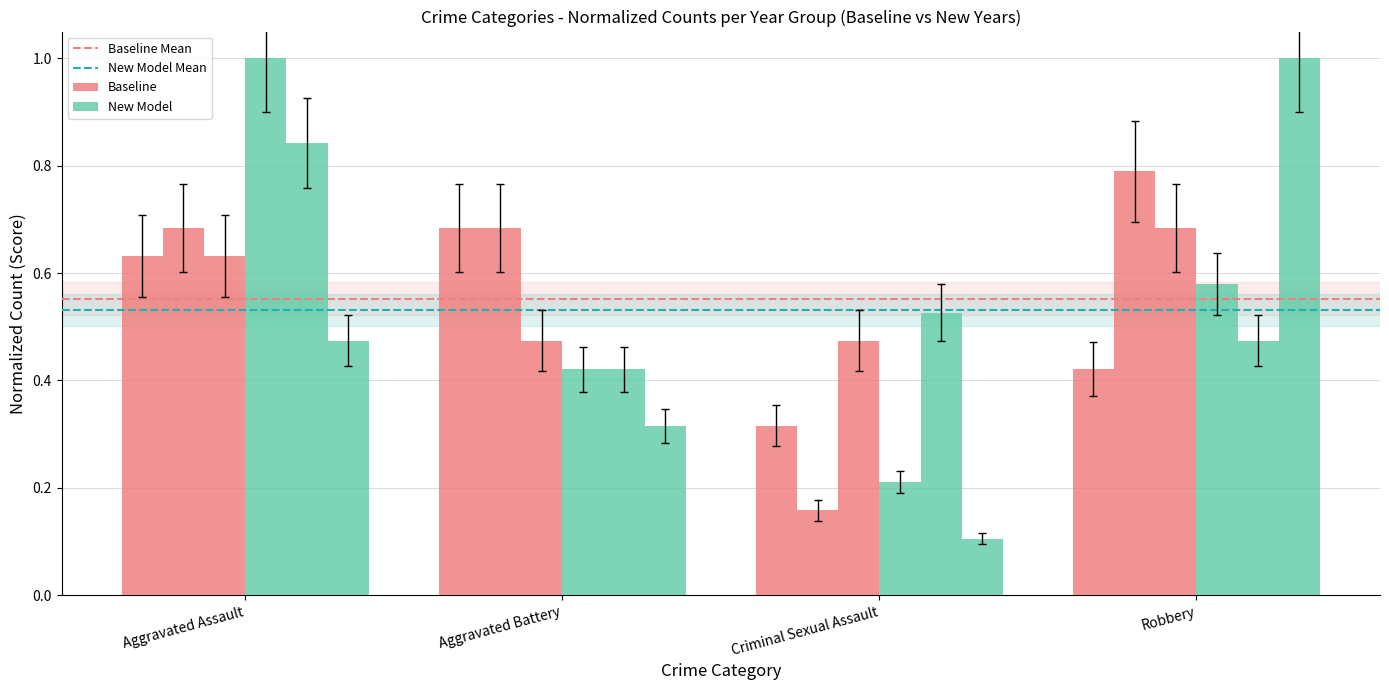

Between Aggravated Assault and Criminal Sexual Assault, which is larger?

Aggravated Assault